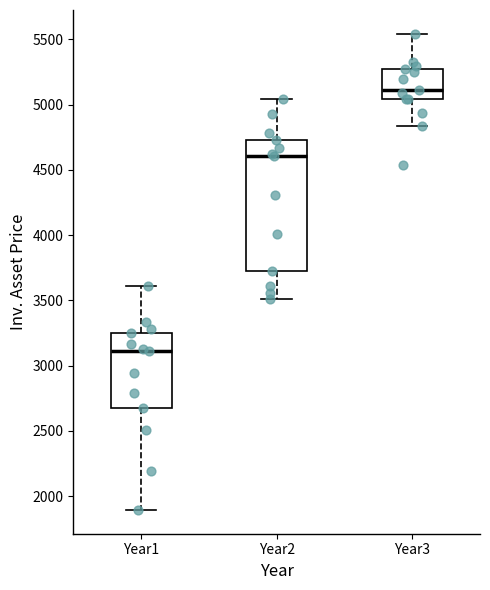

Comparing the boxes themselves (not the whiskers), which one is the tallest?

Year2